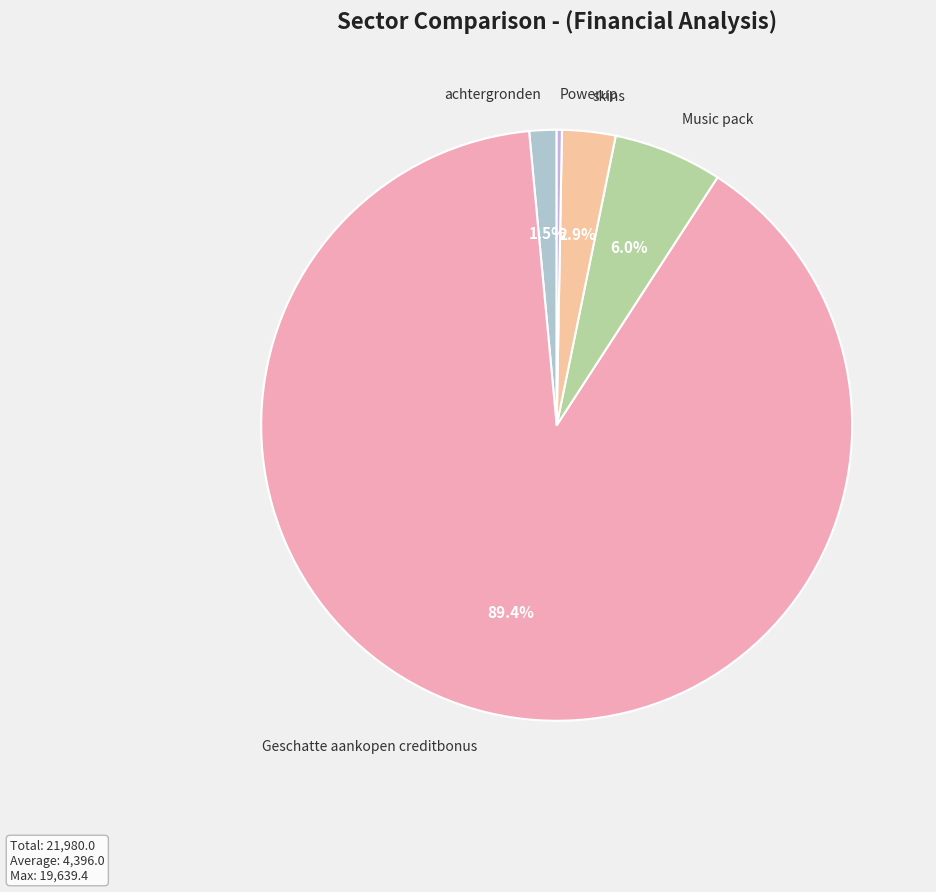

Which category has the biggest portion of the pie?

Geschatte aankopen creditbonus